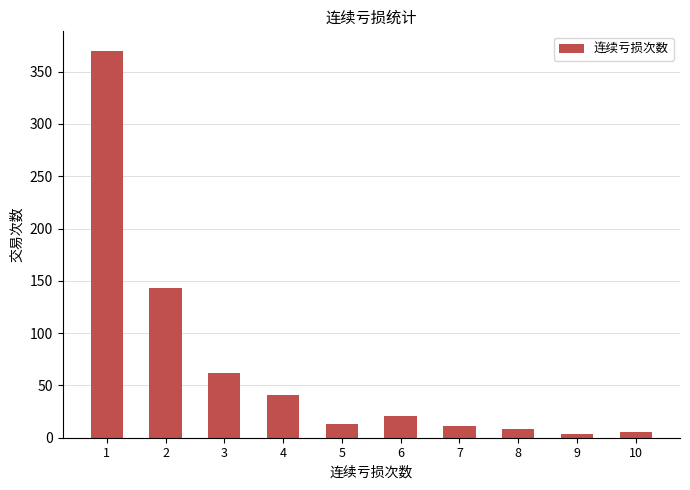

What is the greatest value displayed?

370